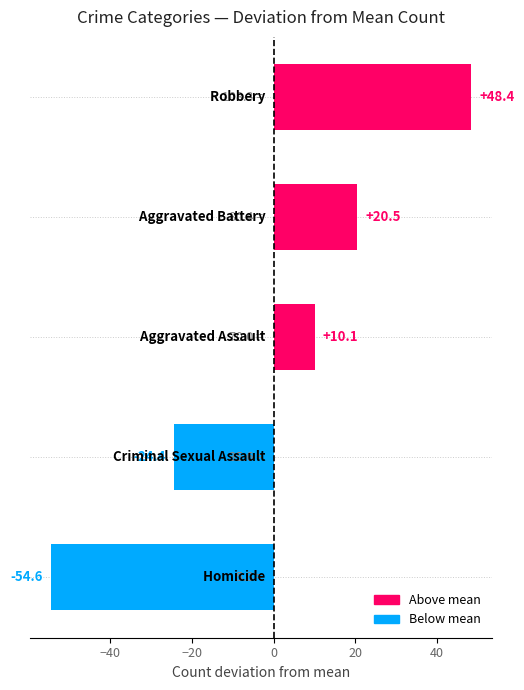

What is the difference between the maximum and minimum values?

103.0